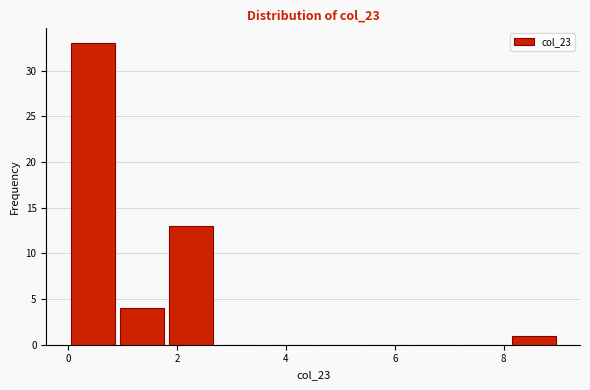

Reading left to right, transcribe this chart: for each bar, give the range it covers on the x-axis and its height. Neither the bar edges nor the heights are printed on the chart, so give them approximately, as read against the axes.

0.0 to 0.9: 33
0.9 to 1.8: 4
1.8 to 2.7: 13
2.7 to 3.6: 0
3.6 to 4.5: 0
4.5 to 5.4: 0
5.4 to 6.3: 0
6.3 to 7.2: 0
7.2 to 8.1: 0
8.1 to 9.0: 1